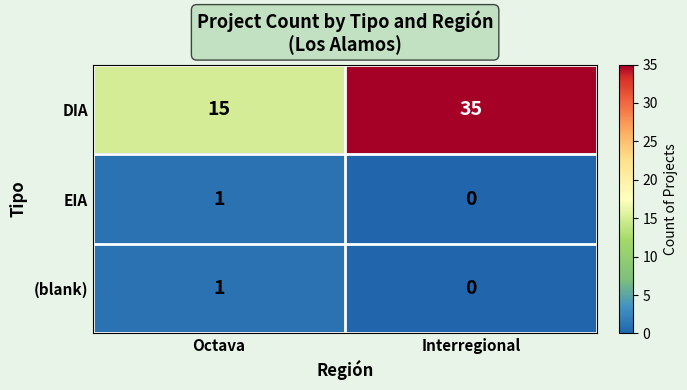

Where is EIA nearest to the value 0?

Interregional